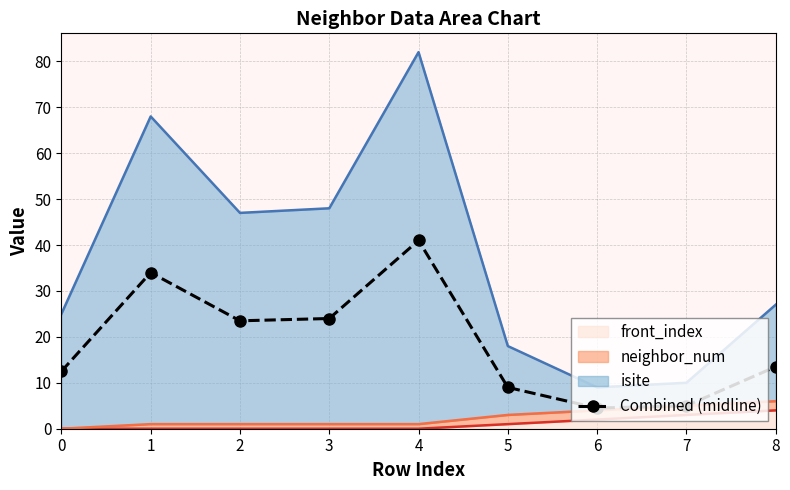

Reading left to right, list all the values displayed in this chart.

0=12.5	1=34.0	2=23.5	3=24.0	4=41.0	5=9.0	6=4.5	7=5.0	8=13.5